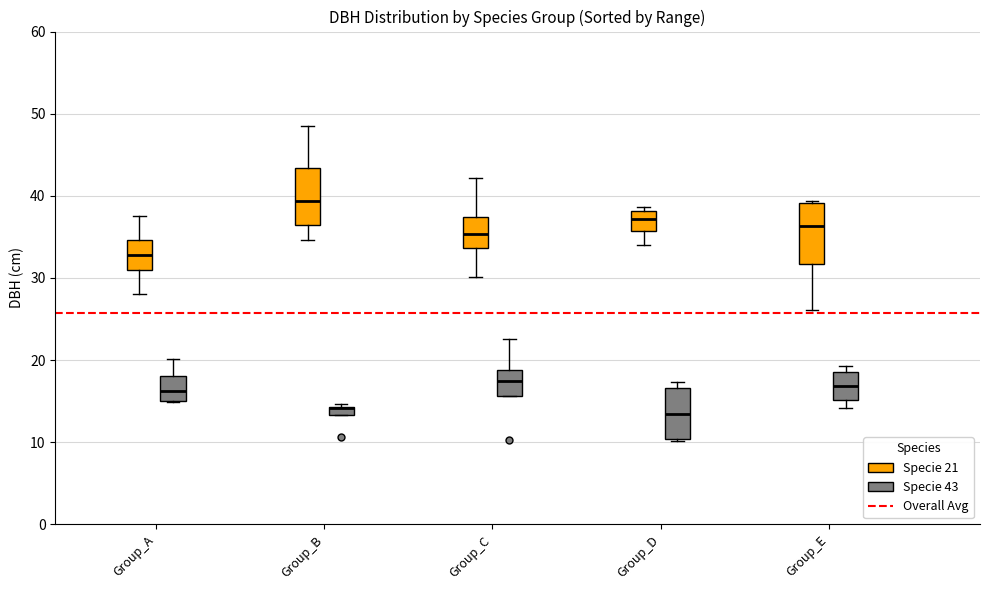

Where does the upper whisker of the box for Group_C (Specie 43) end on the y-axis? The values are not printed on the chart, so give them approximately, as read against the axis.

23